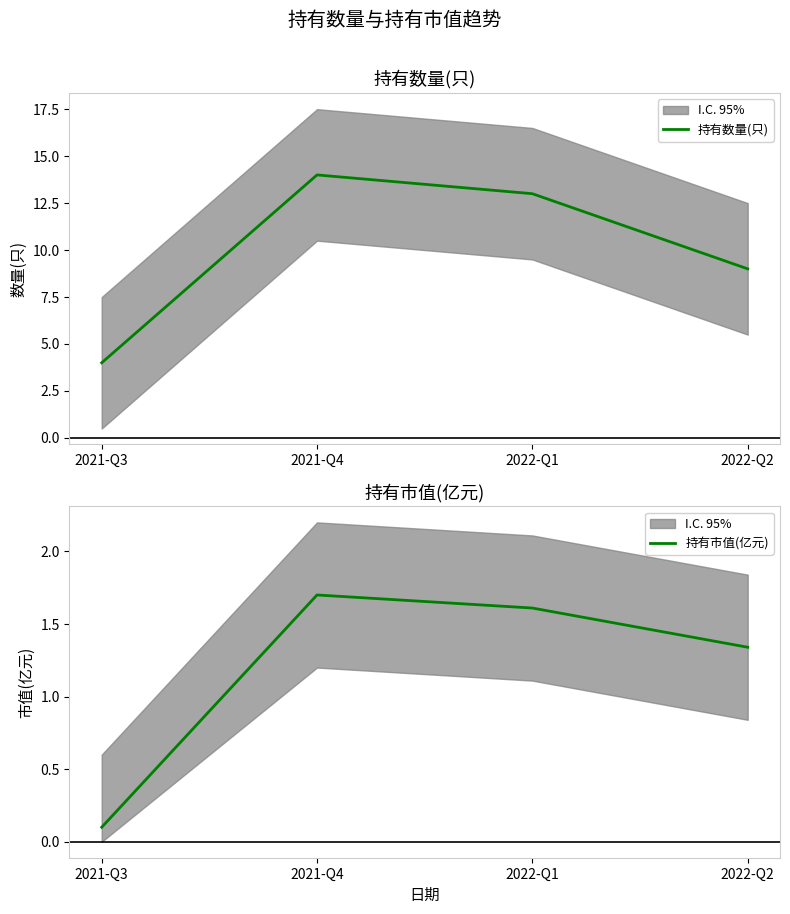

What is the label of the 3rd point from the right?

2021-Q4